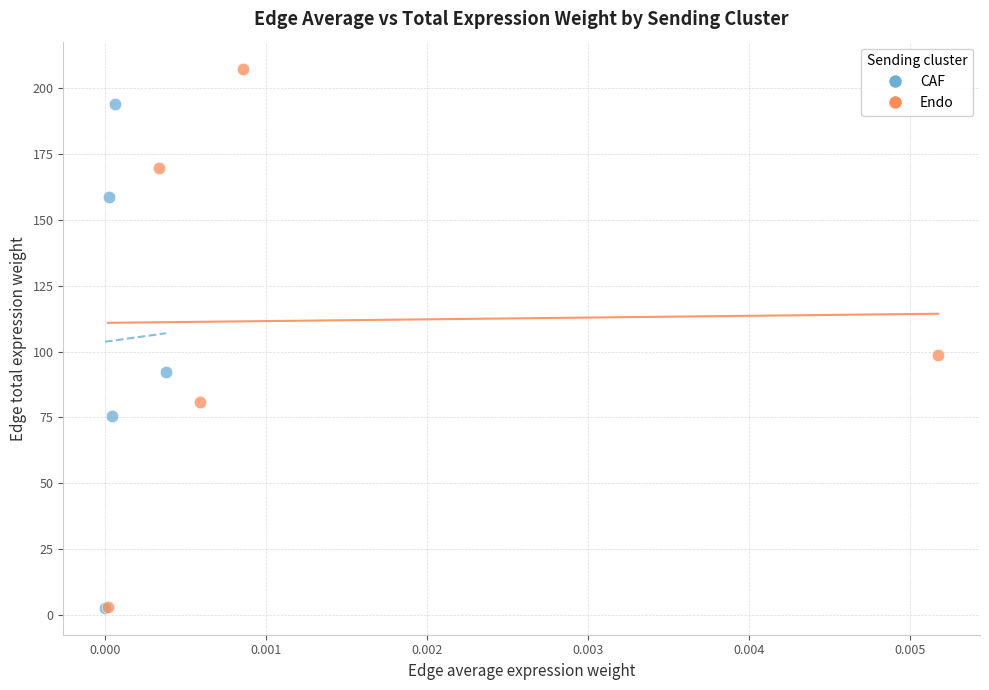

Which series reaches the maximum Y coordinate?

Endo